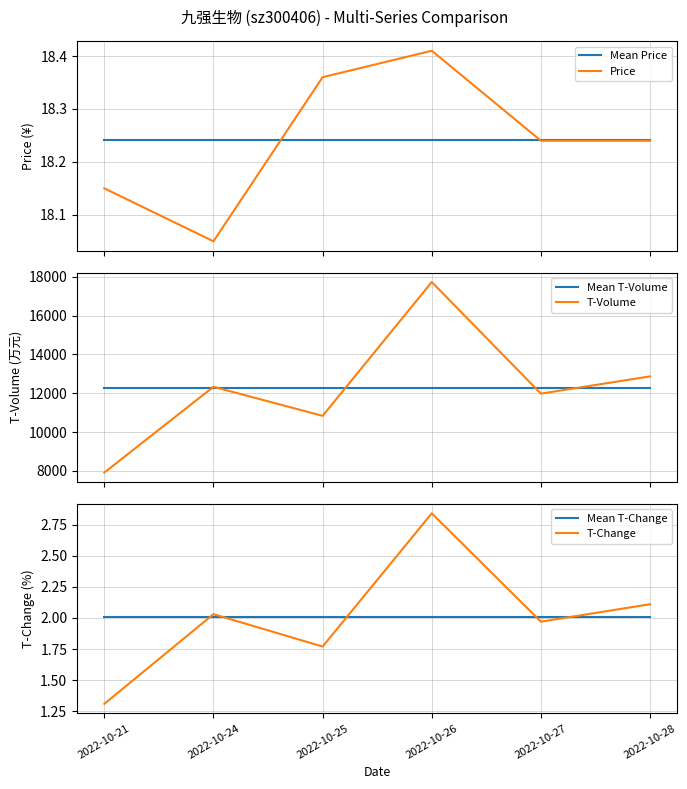

How many lines are shown in the chart?

6